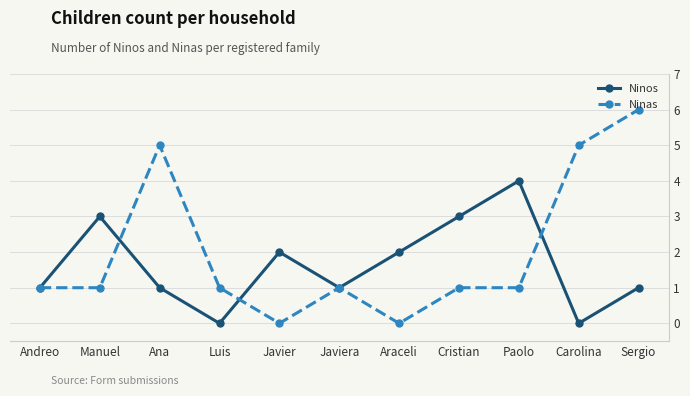

What is the difference between the second highest and second lowest values in the Ninas series?

5